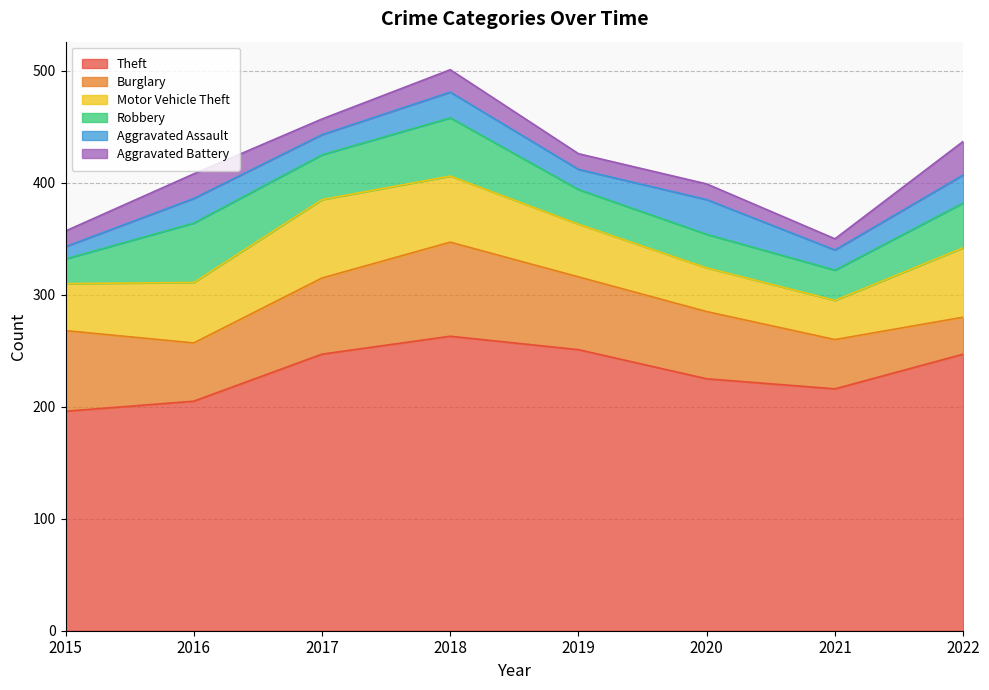

After their last crossing, which series has the higher values: Motor Vehicle Theft or Burglary?

Motor Vehicle Theft